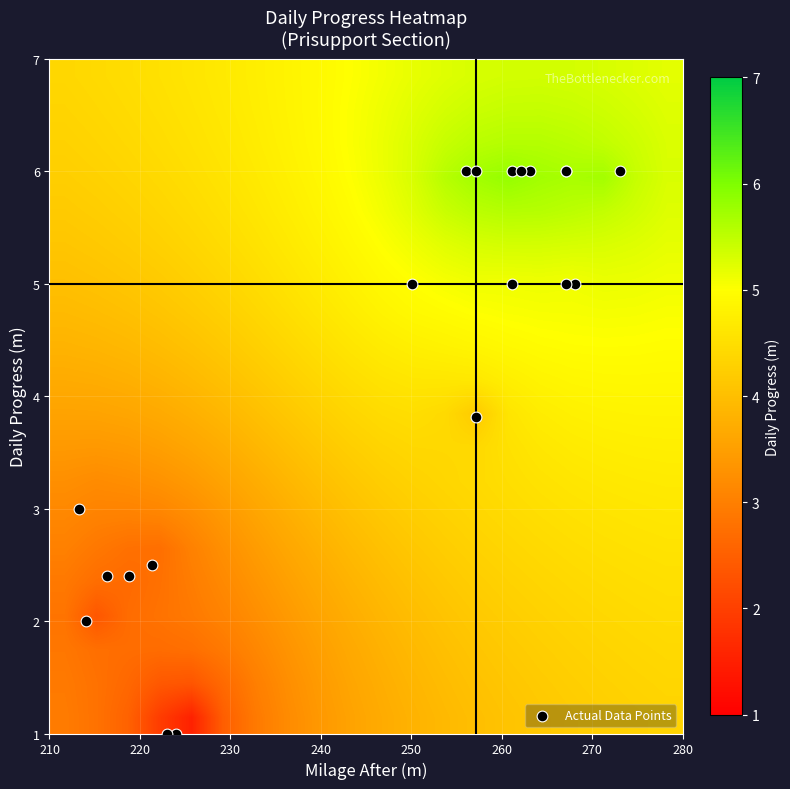

Which series has the largest range (max minus min)?

Actual Data Points